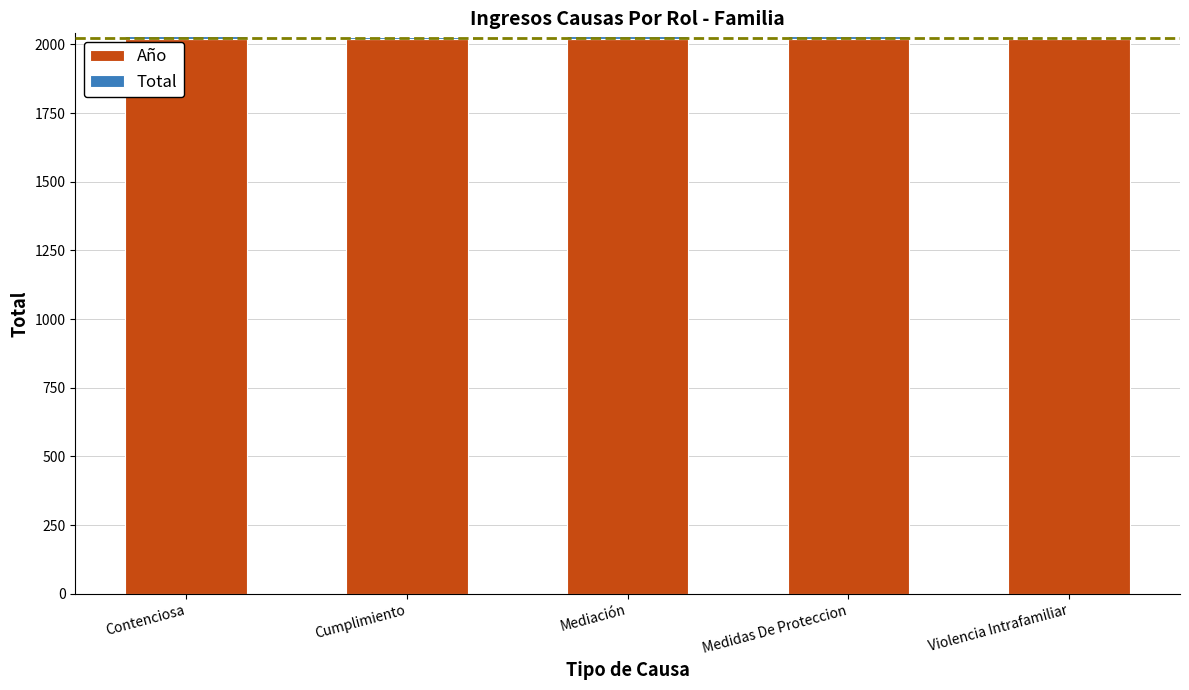

What is the highest value of the Año series?

2020